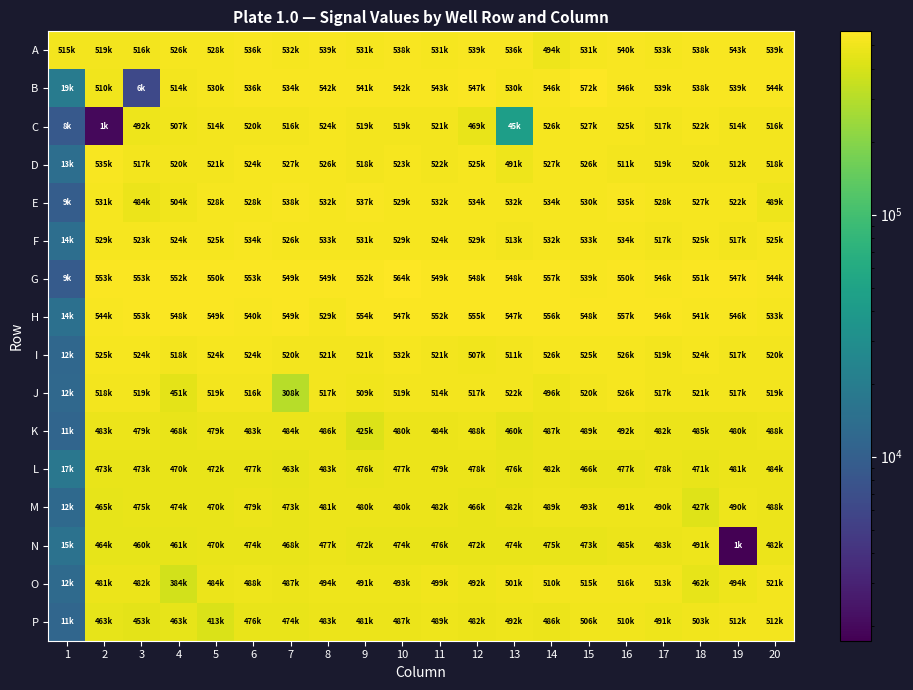

Rank the series at 13 from lowest to highest value.

C, K, N, L, M, D, P, O, I, F, J, B, E, A, H, G